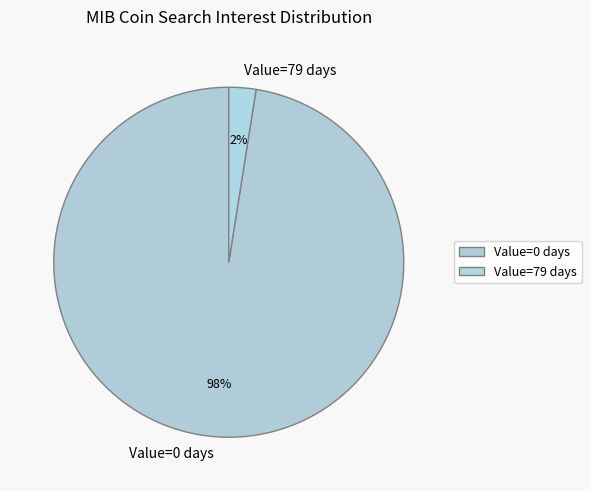

Rank the categories by value from highest to lowest.

Value=0 days, Value=79 days